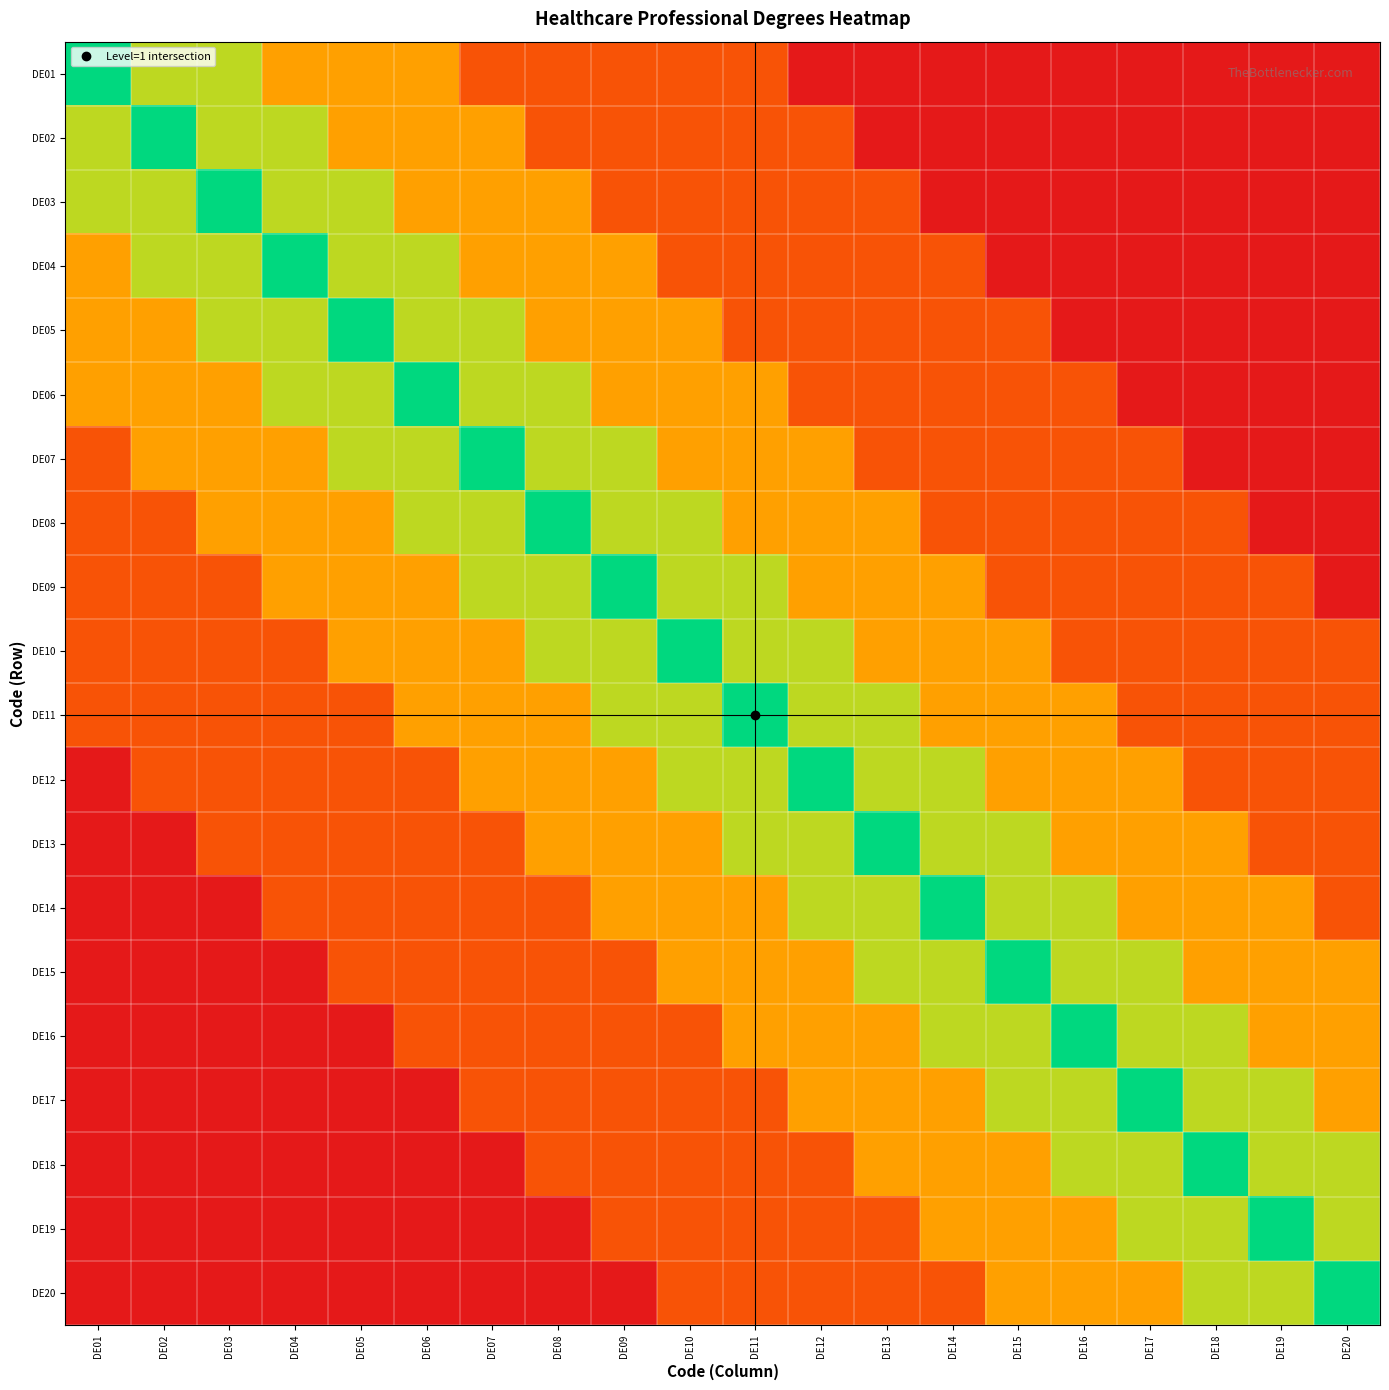

Between DE01 and DE15, which is larger?

DE01